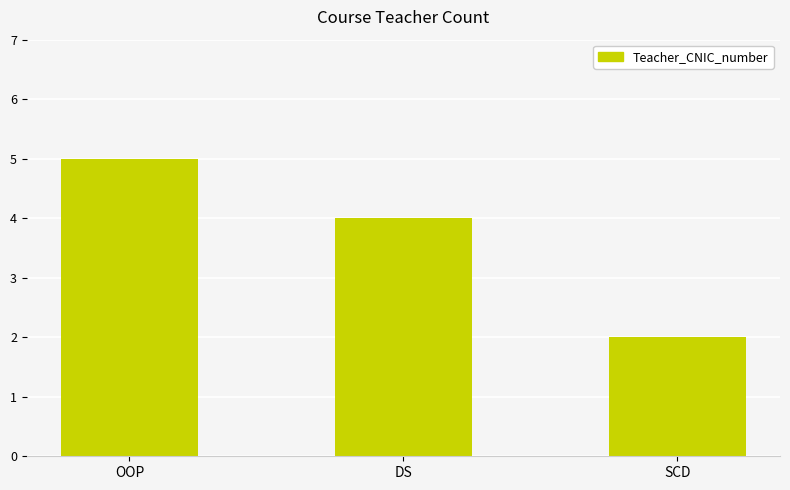

Reading left to right, list all the values displayed in this chart.

5	4	2